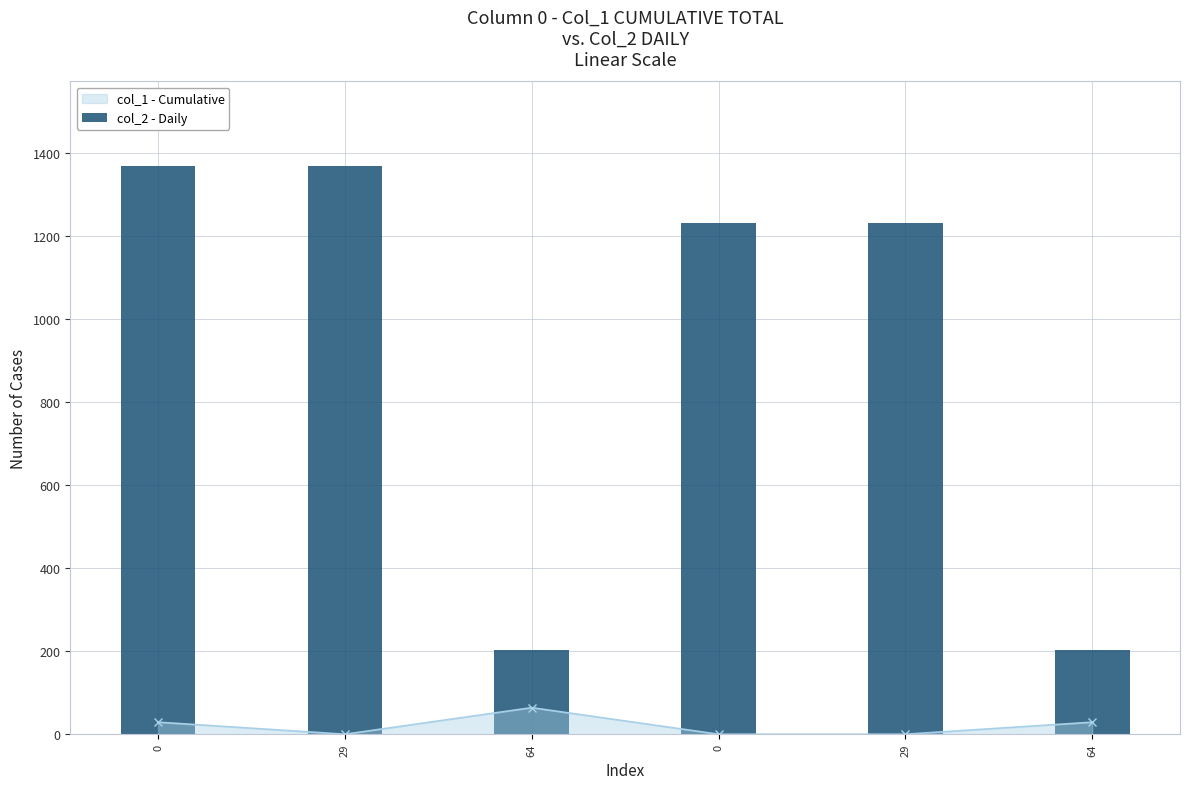

The value at 29 is 1368. True or false?

True